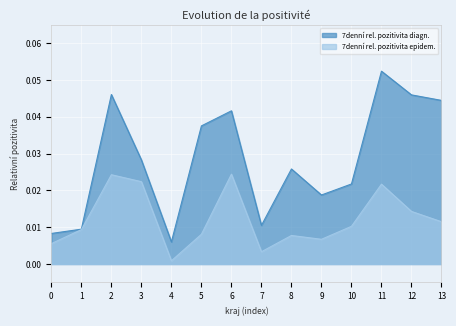

List the series in order of their peak value, highest first.

7denní rel. pozitivita diagn., 7denní rel. pozitivita epidem.